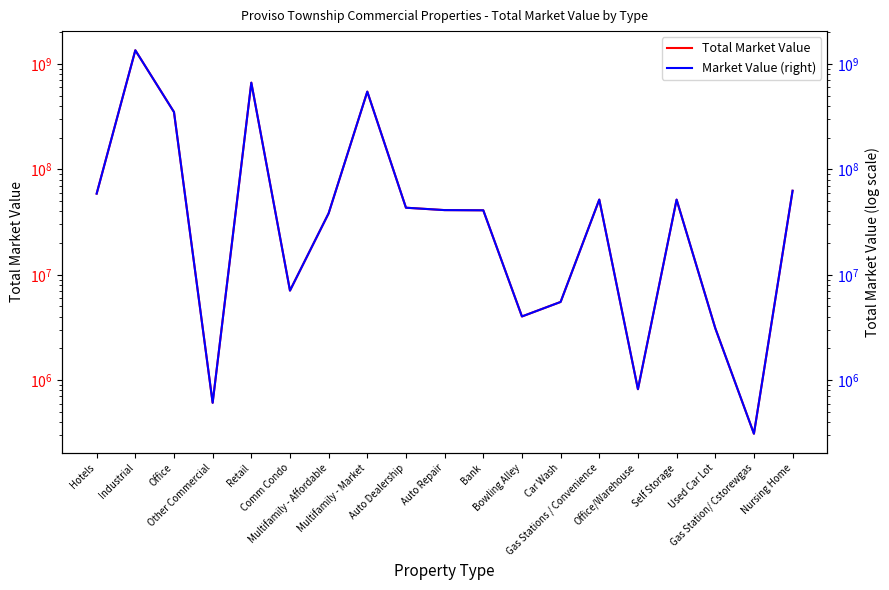

Where is Market Value (right) nearest to the value 674023859?

Retail